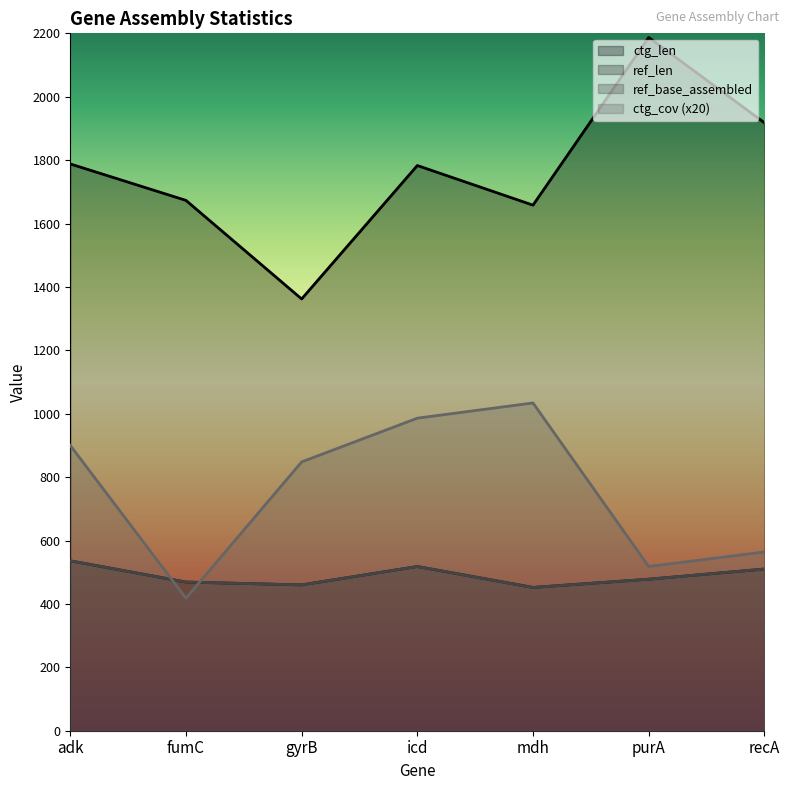

What are all the series names shown in the legend?

ref_len, ref_base_assembled, ctg_len, ctg_cov